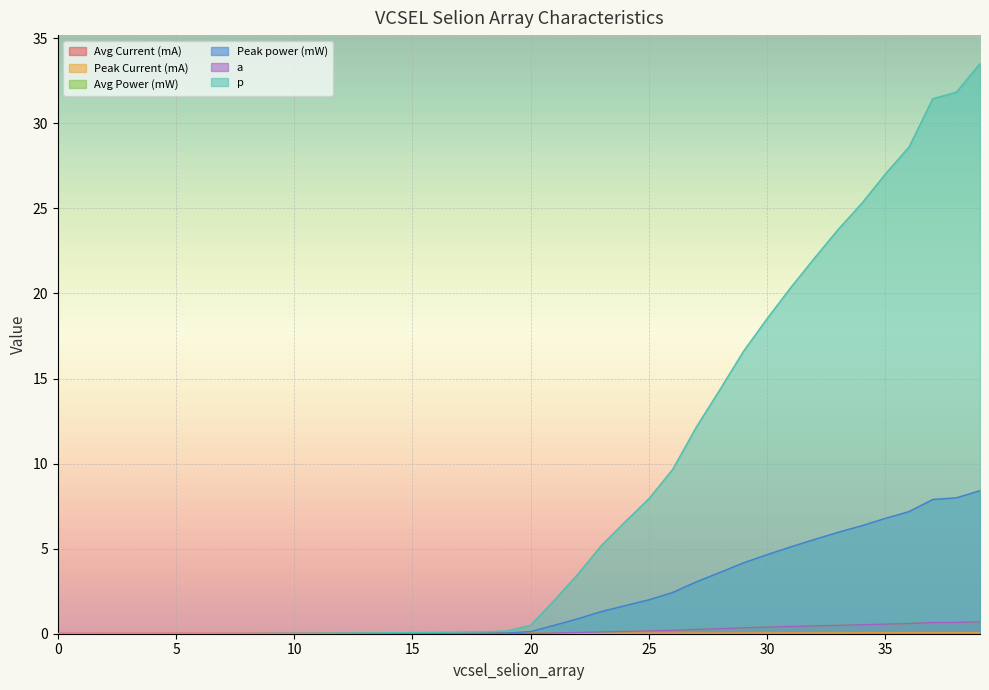

What is the average value of the p series?

8.5